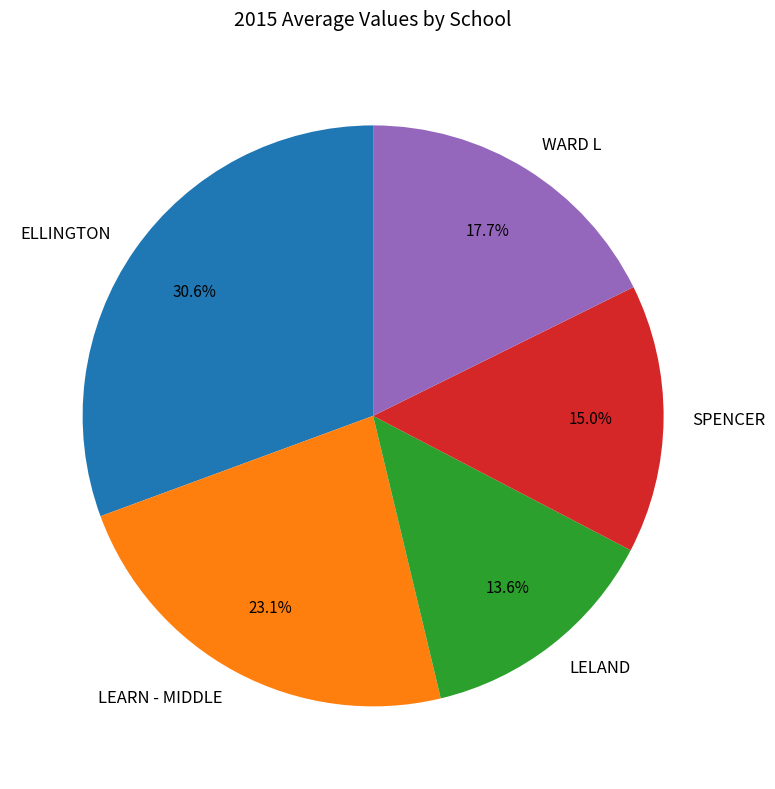

Is LEARN - MIDDLE the majority of the pie?

No